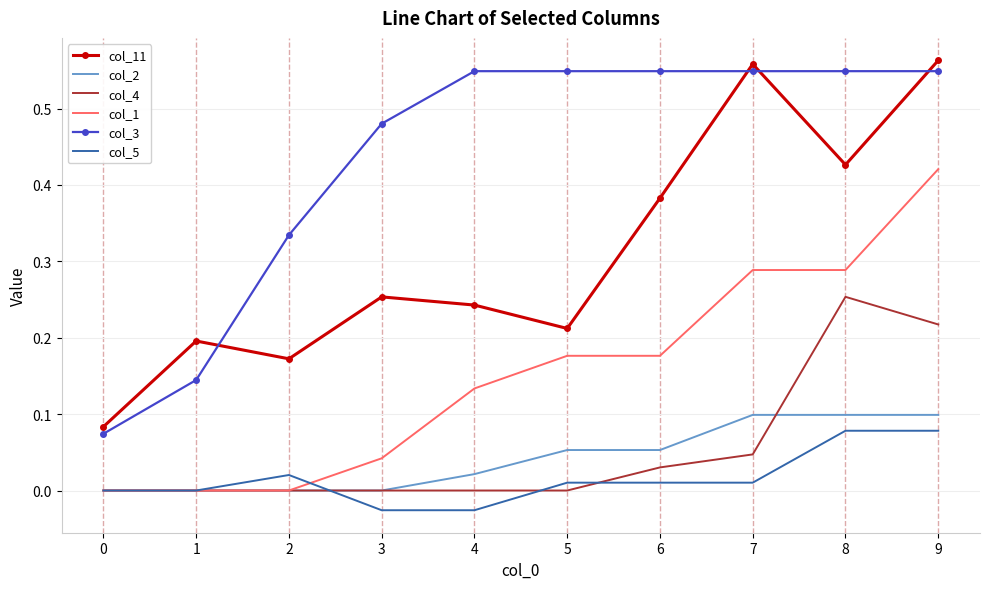

Is it true that col_1 equals 0.0 at 1?

True